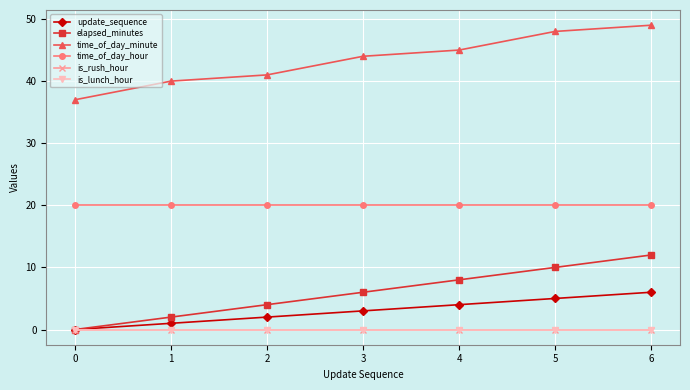

What is the difference between the highest and lowest values at 2?

41